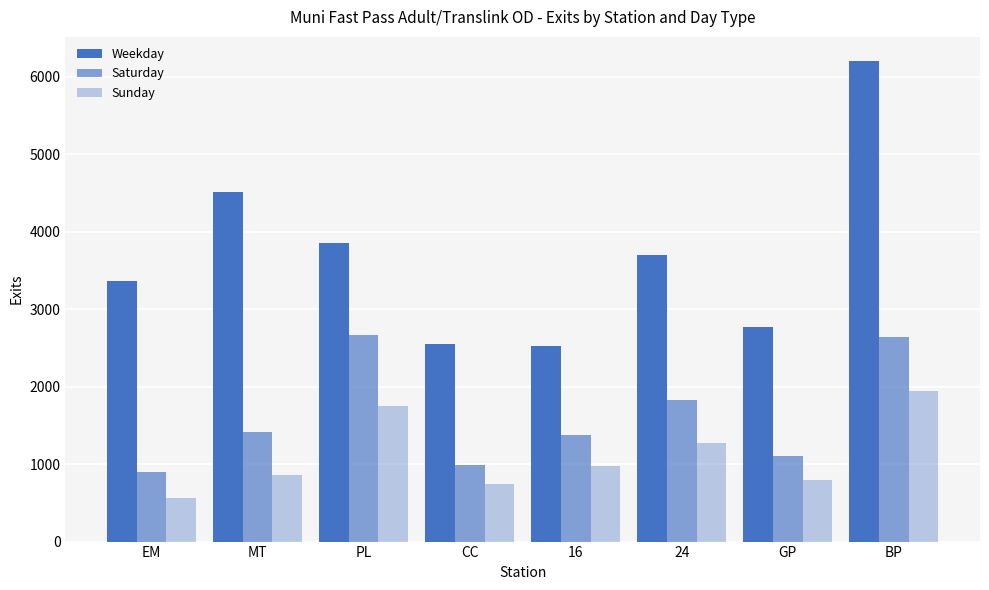

True or false: Weekday has a value of 2553.2 at CC.

True